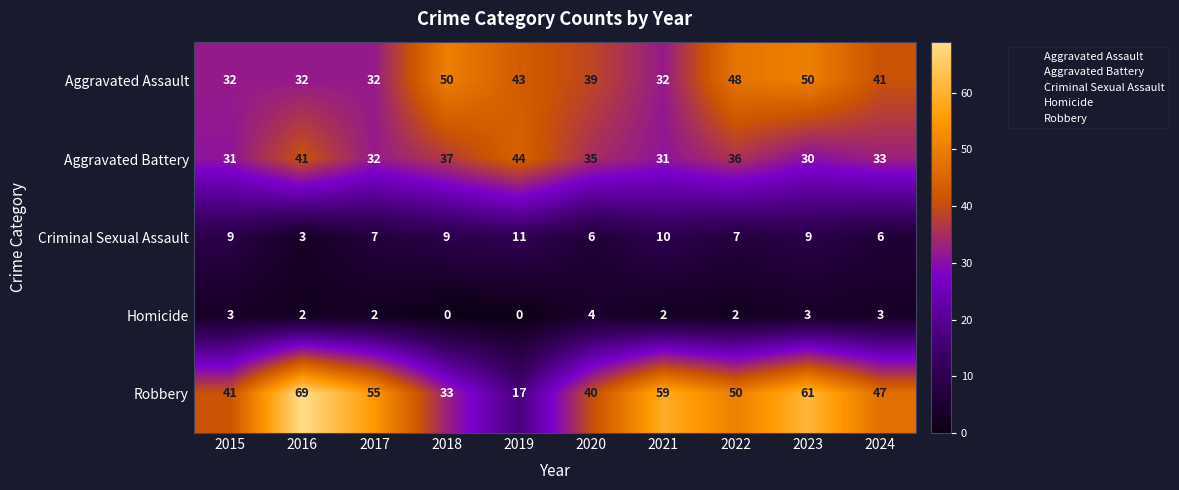

What is the greatest value displayed?

69